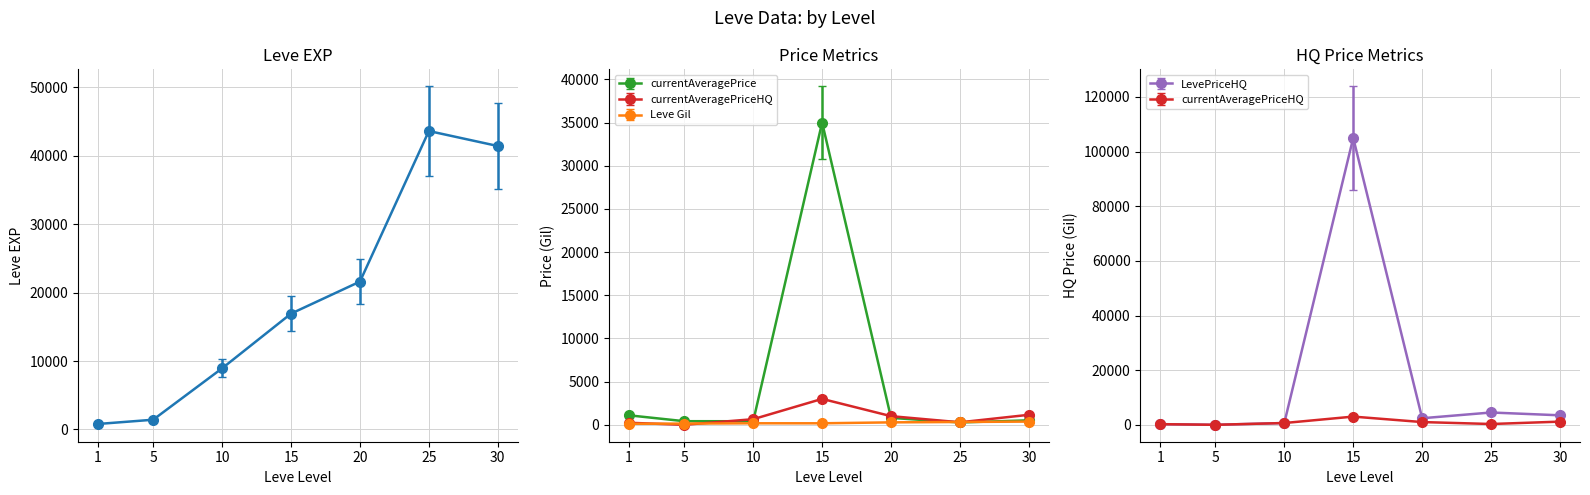

Rank the series at 10 from lowest to highest value.

Leve Gil, currentAveragePrice, currentAveragePriceHQ, LevePriceHQ, Leve EXP